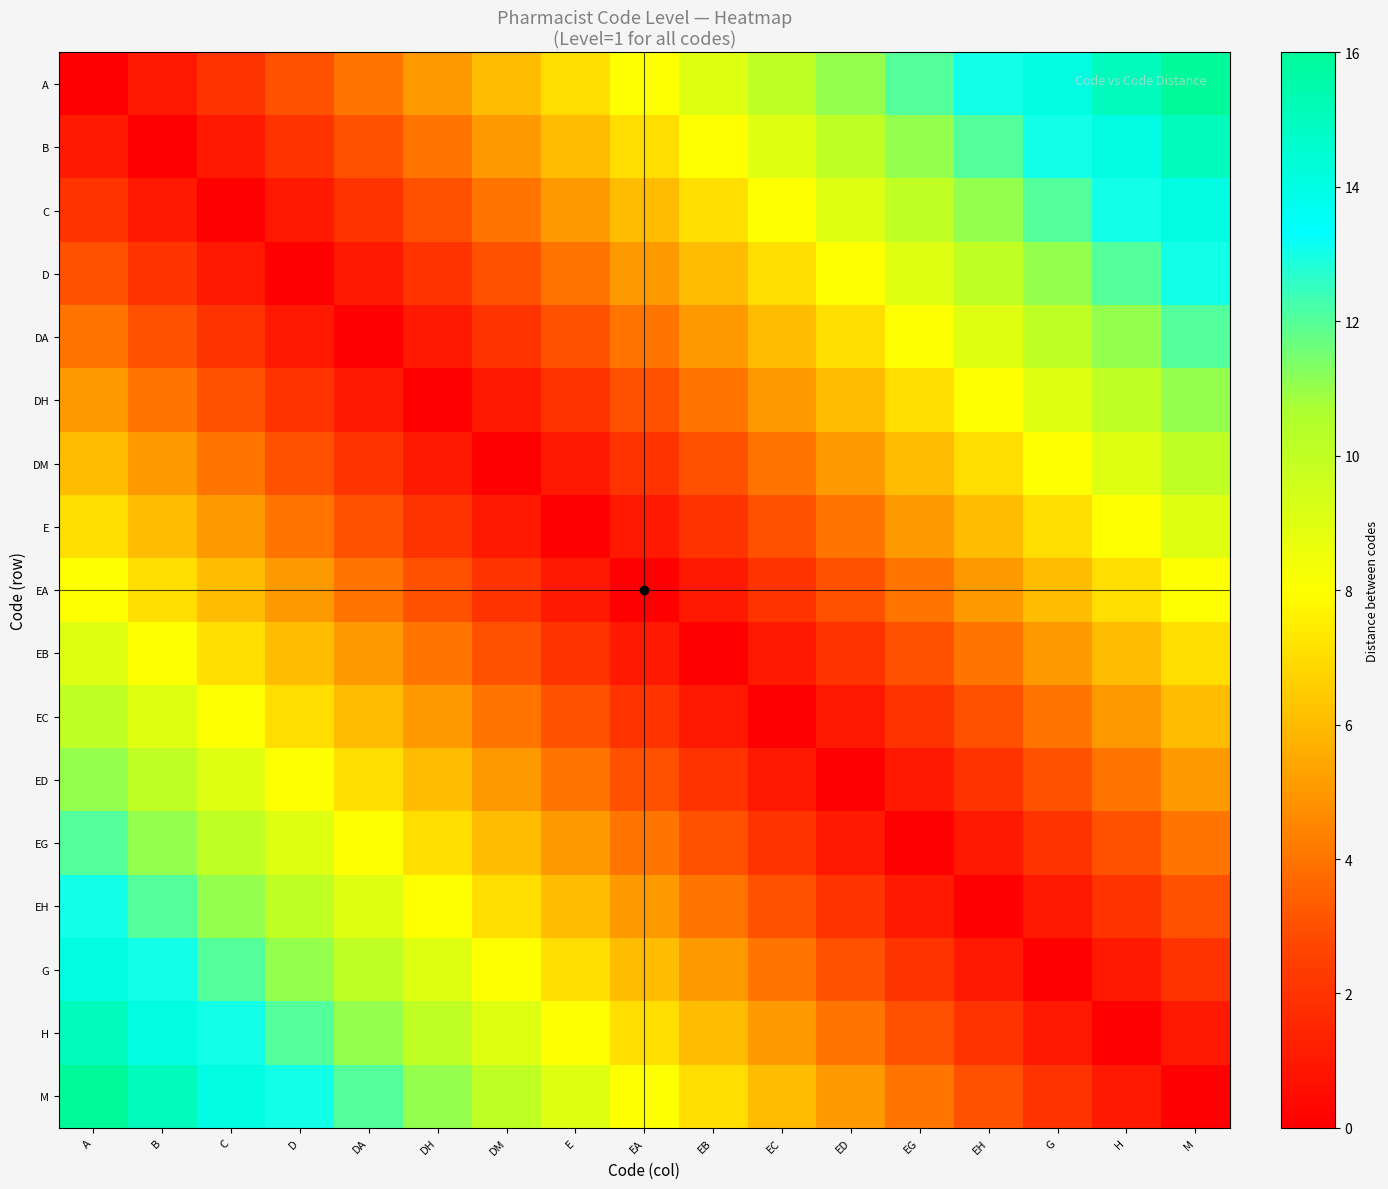

How many distinct data groups are displayed?

17